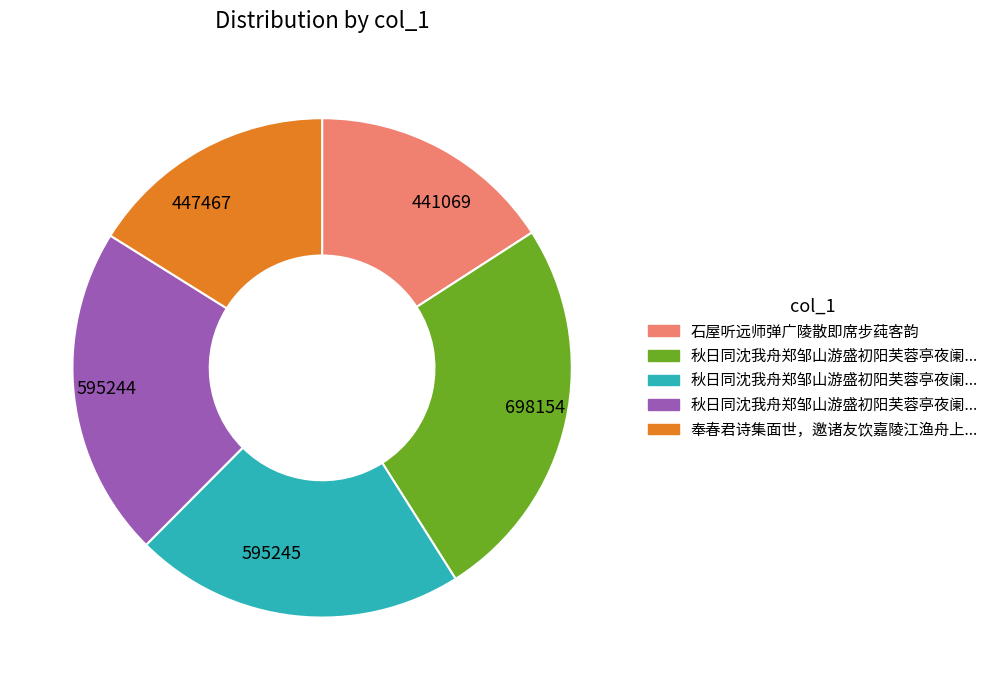

Which slice is the largest?

698154